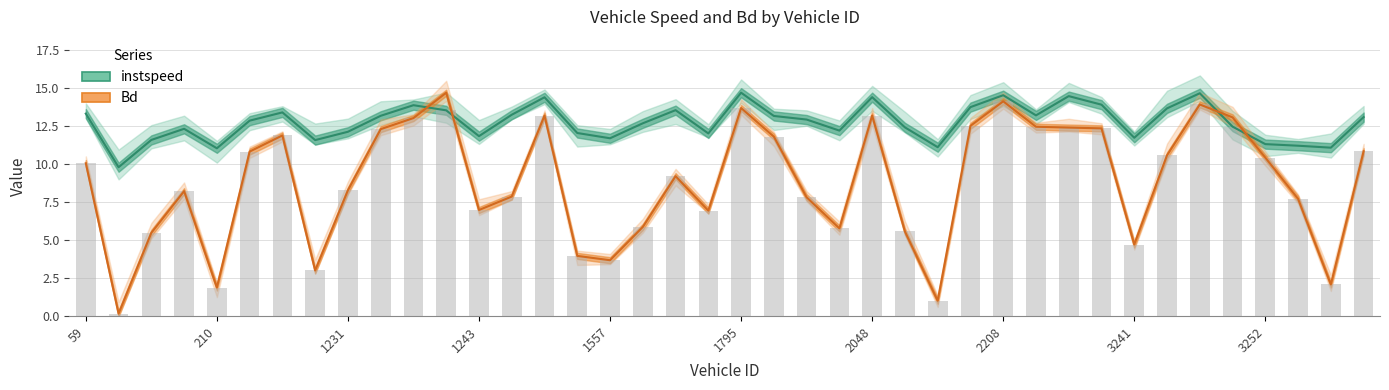

Which series changed the most between 25 and 28?

Bd